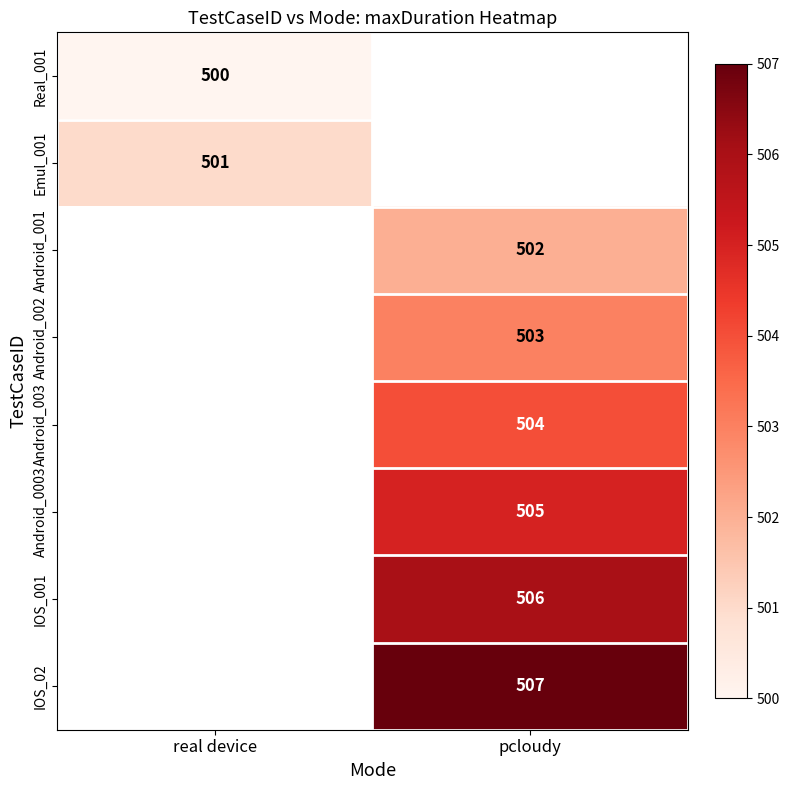

True or false: Real_001 has a value of 280.3 at real device.

False